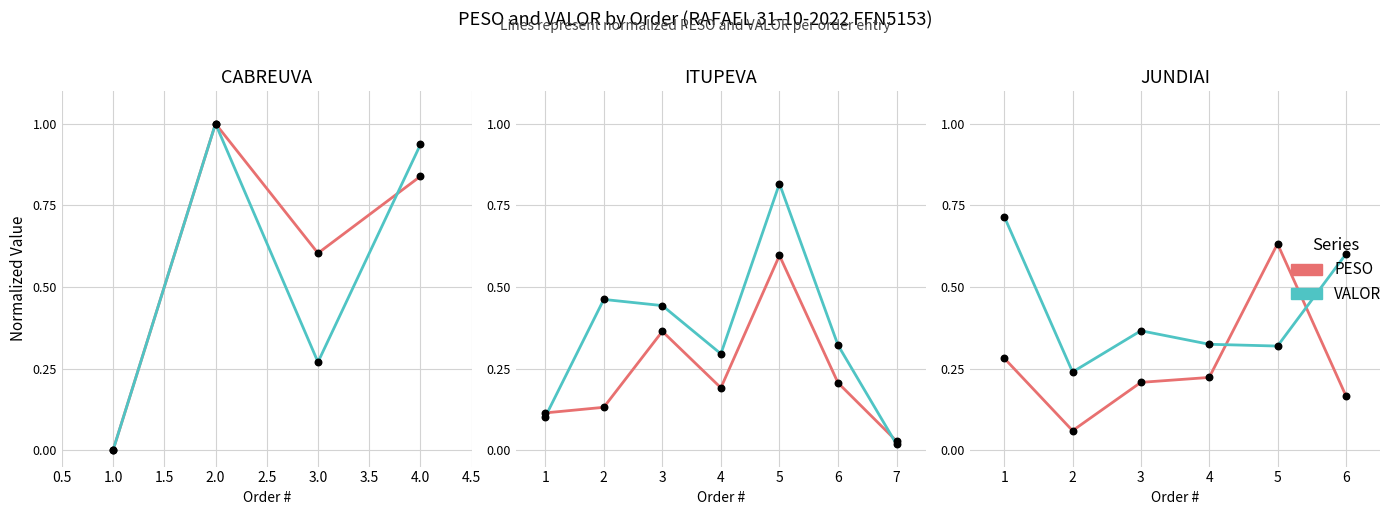

At how many categories does at least one series exceed 0?

6